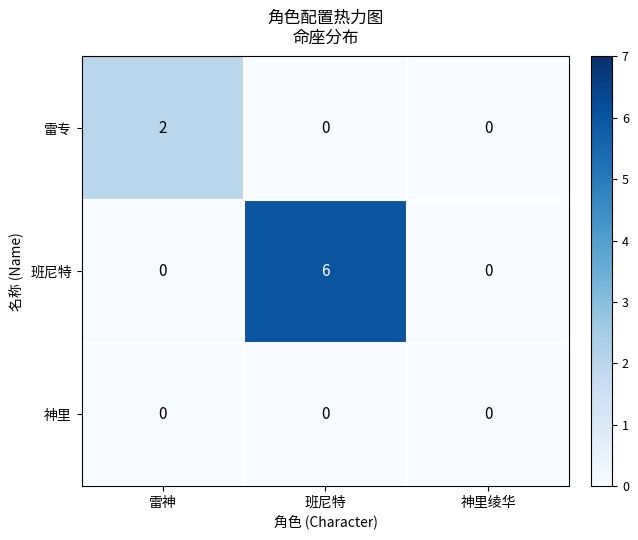

Is it true that 班尼特 equals 2 at 神里绫华?

False